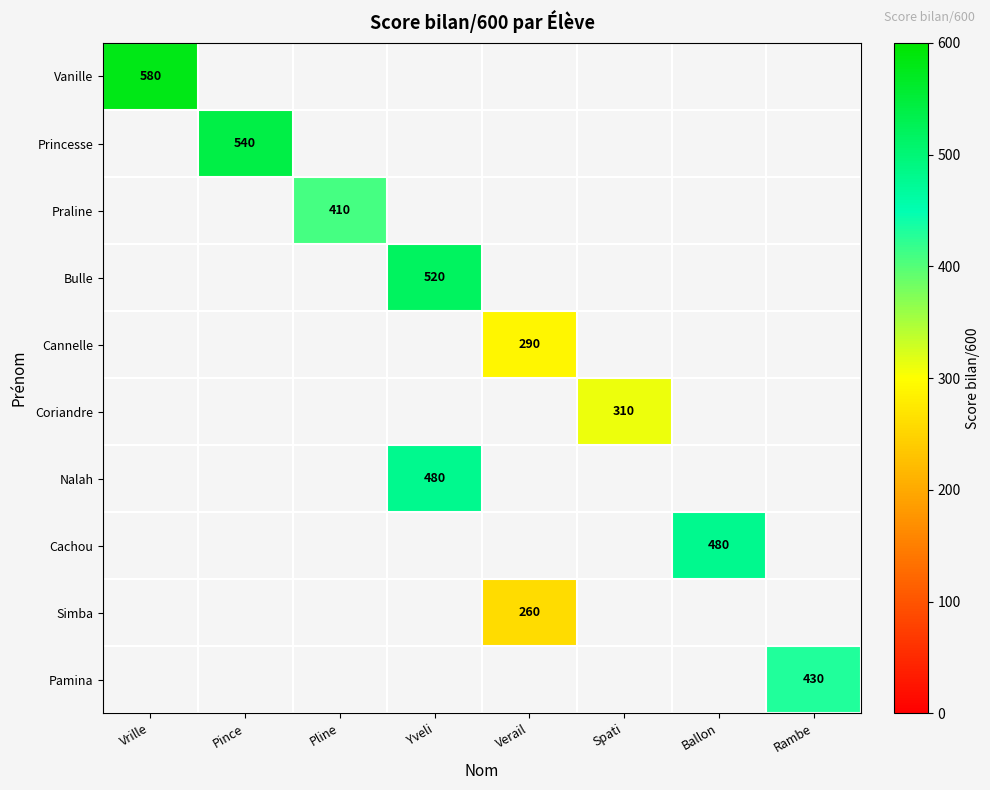

Is the value of Bulle at Yveli greater than the value of Cachou at Ballon?

Yes